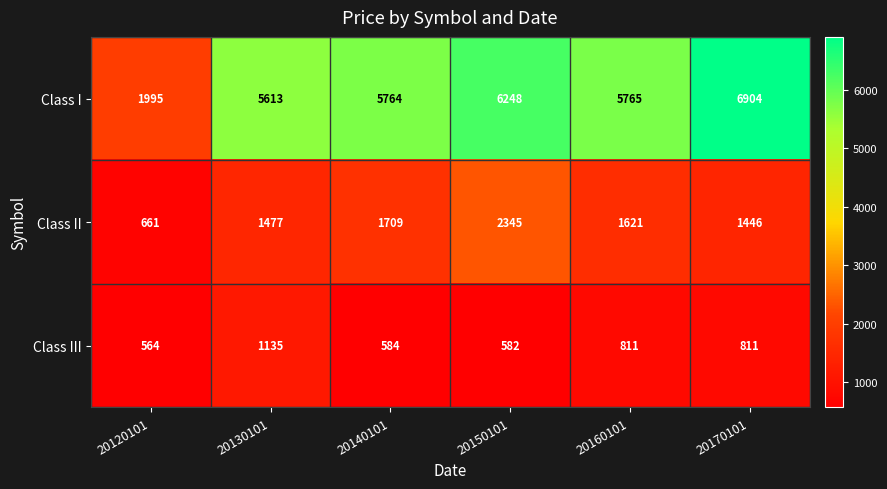

The Class I series shows 11958 at 20170101. True or false?

False